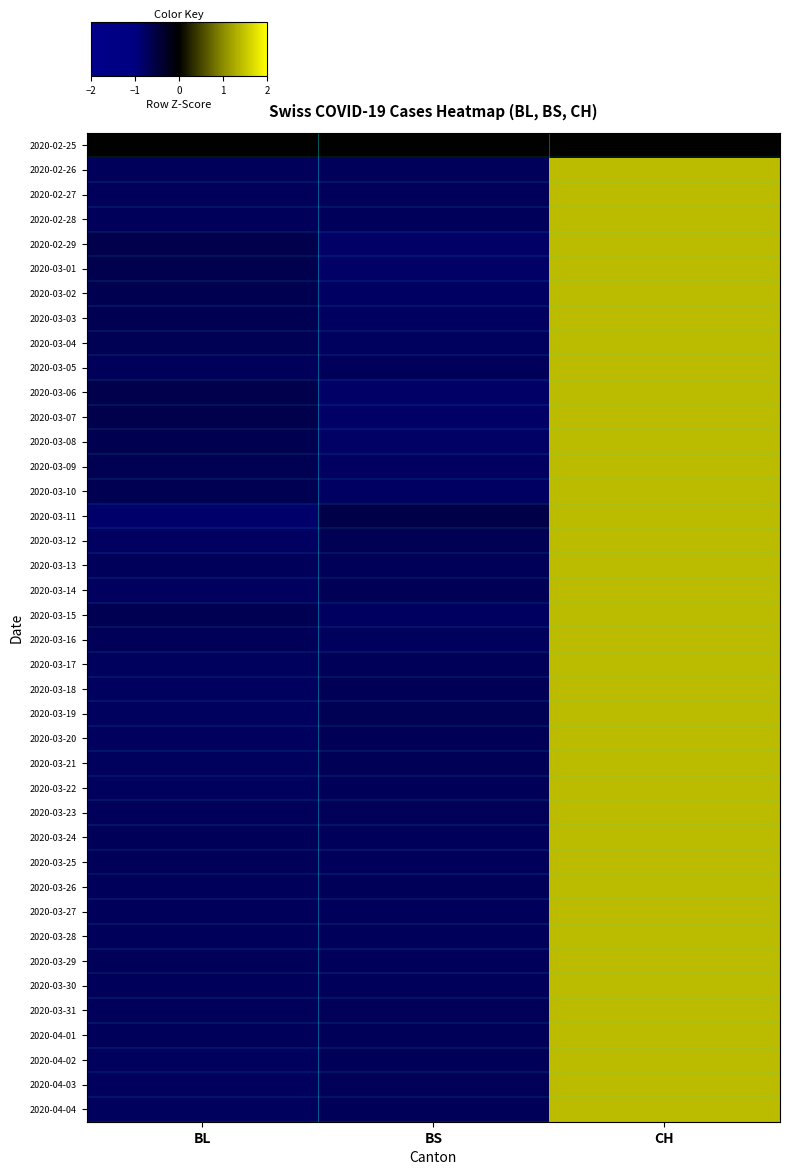

At how many categories does at least one series exceed 1?

1